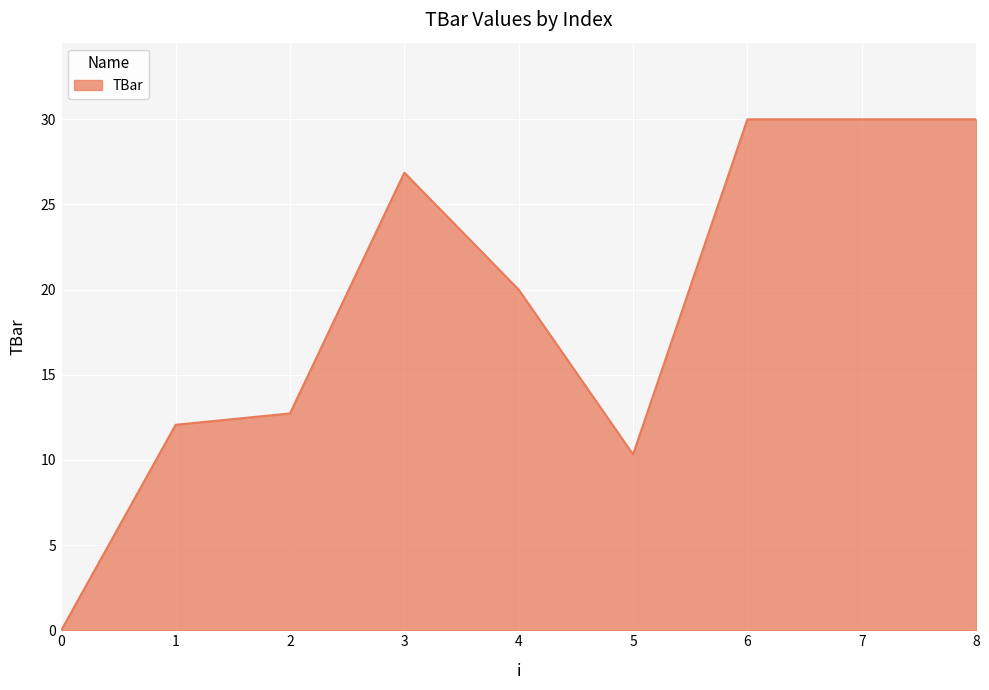

Reading left to right, transcribe all the data shown in this chart.

0.0	12.1	12.7	26.9	20.0	10.3	30.0	30.0	30.0